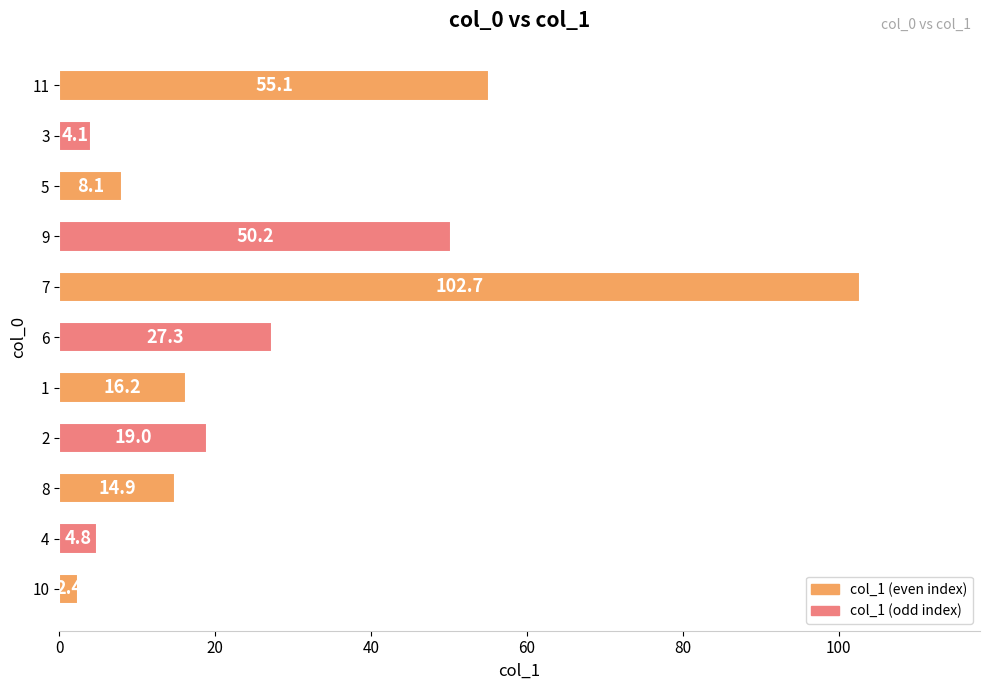

Which category has the highest value across all series?

7